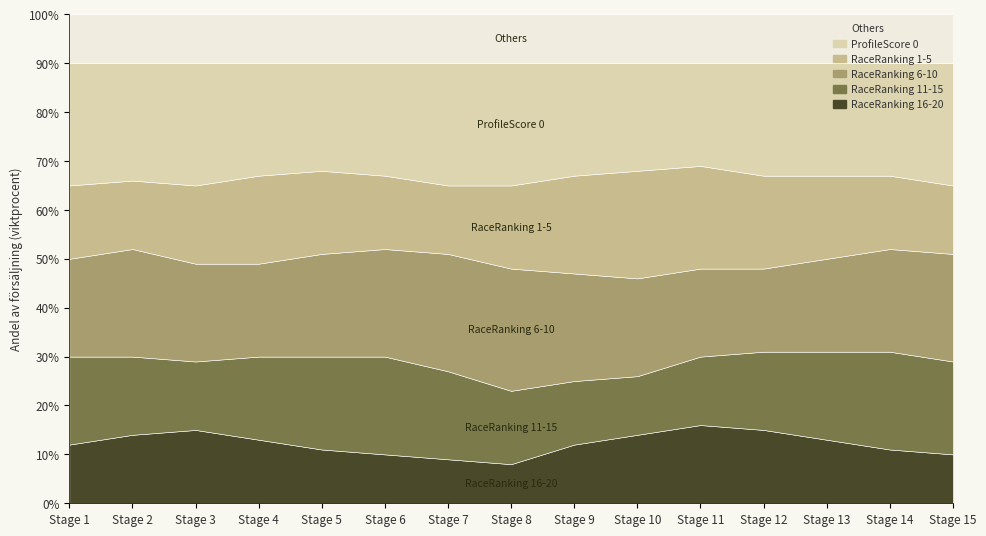

True or false: RaceRanking 11-15 and RaceRanking 6-10 intersect in this chart.

False